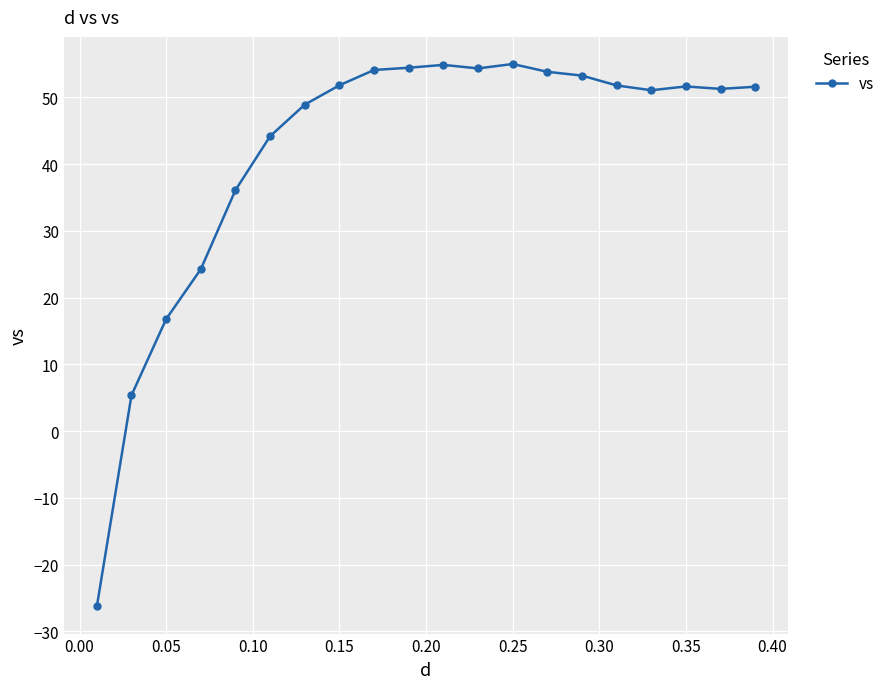

What is the difference between the maximum and minimum values?

81.2